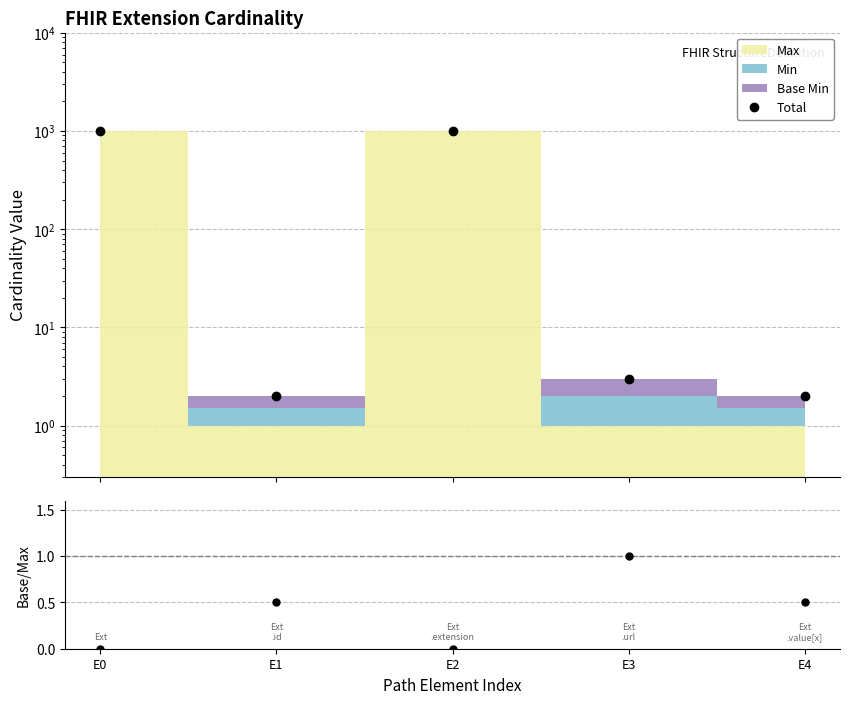

Which series changed the most between E0 and E4?

Total